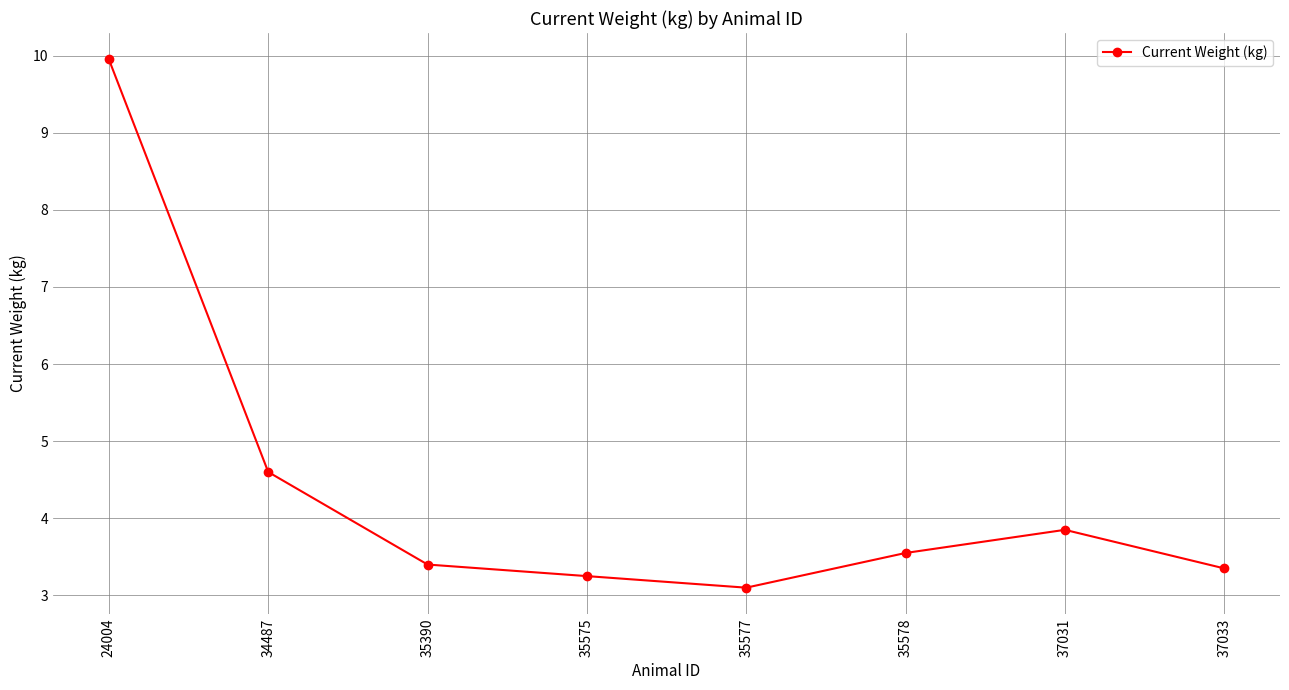

How many categories are shown in the chart?

8